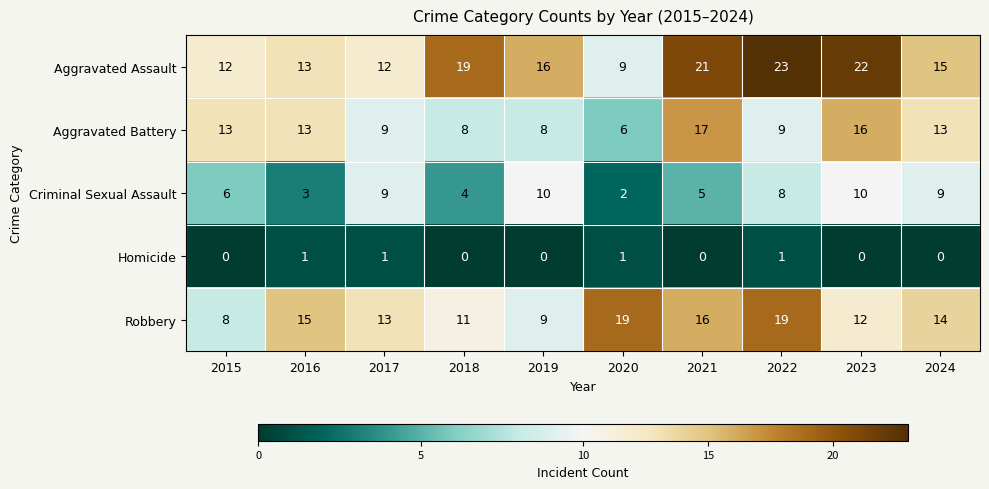

At 2019, list the series in order from smallest to largest.

Homicide, Aggravated Battery, Robbery, Criminal Sexual Assault, Aggravated Assault